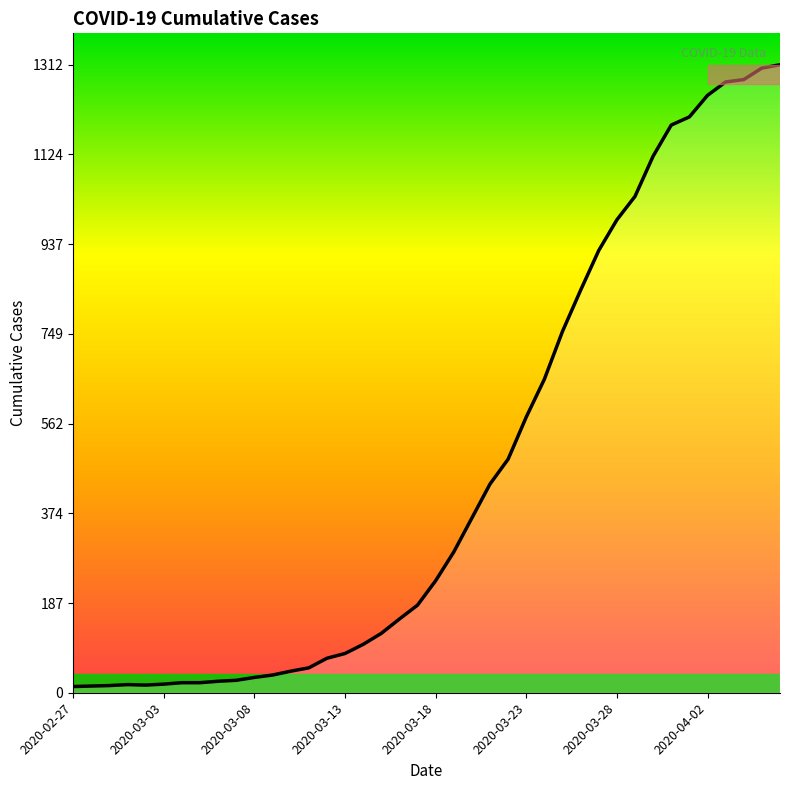

What is the maximum value shown in the chart?

1312